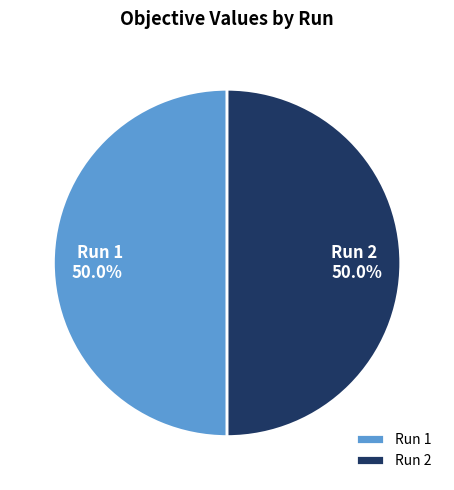

What is the total percentage of Run 2 and Run 1?

100.0%